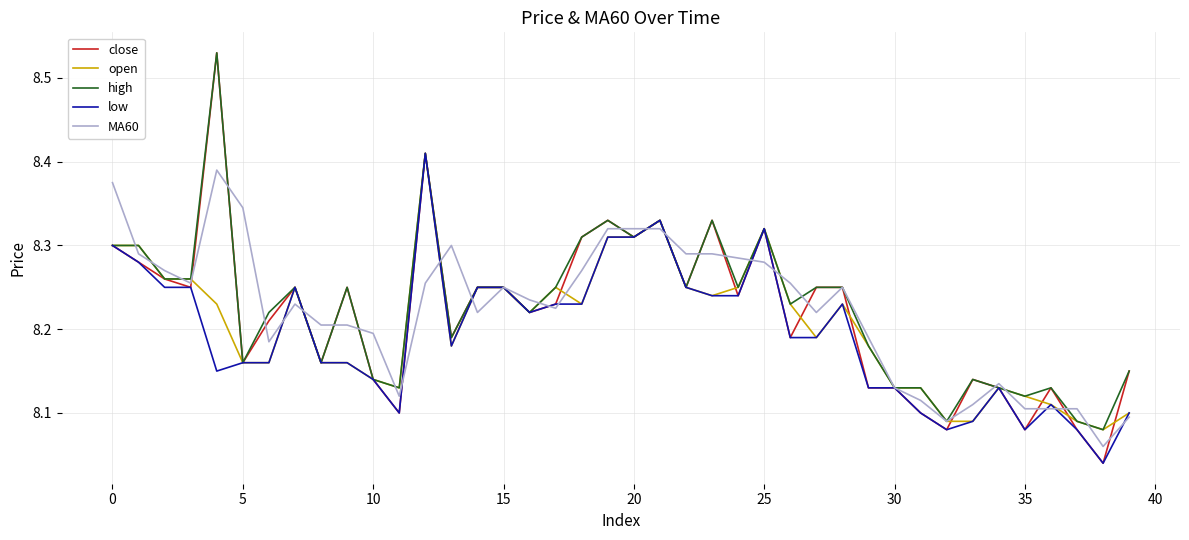

Which series has the largest range (max minus min)?

close